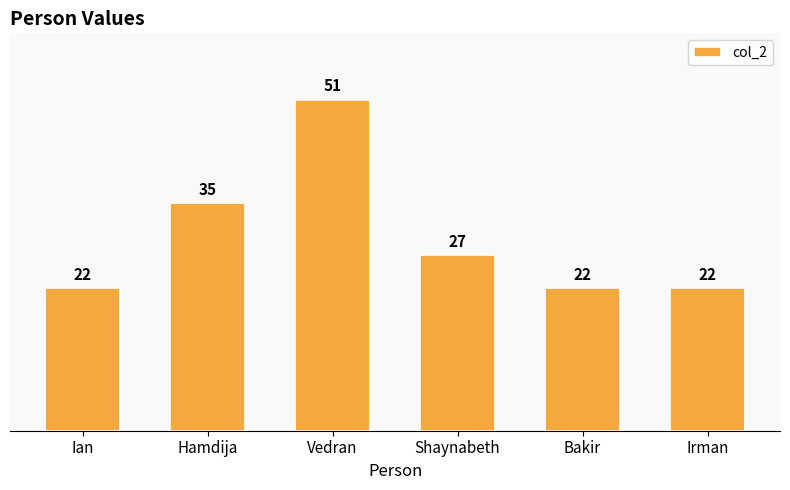

What is the difference between the values at Vedran and Hamdija?

16